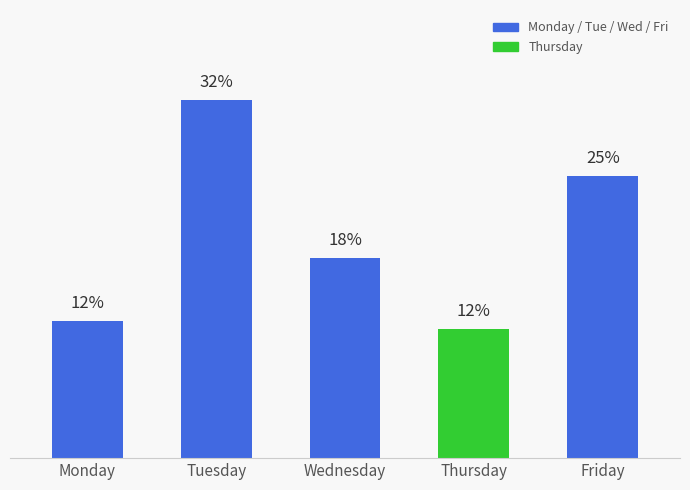

List the labels in order of value, smallest first.

Thursday, Monday, Wednesday, Friday, Tuesday